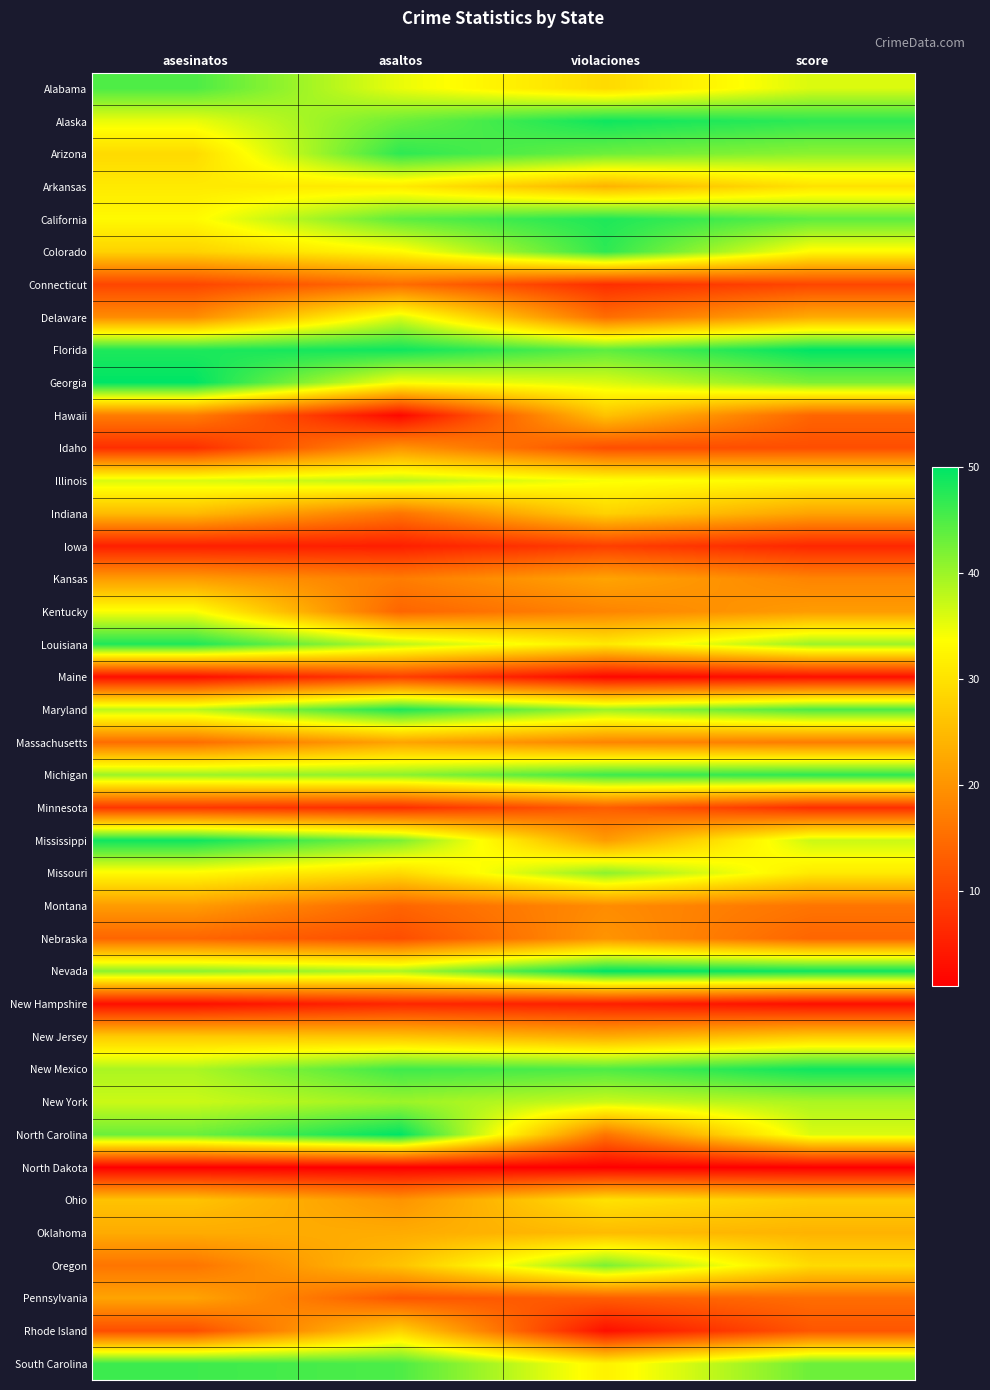

What is the minimum value shown in the chart?

1